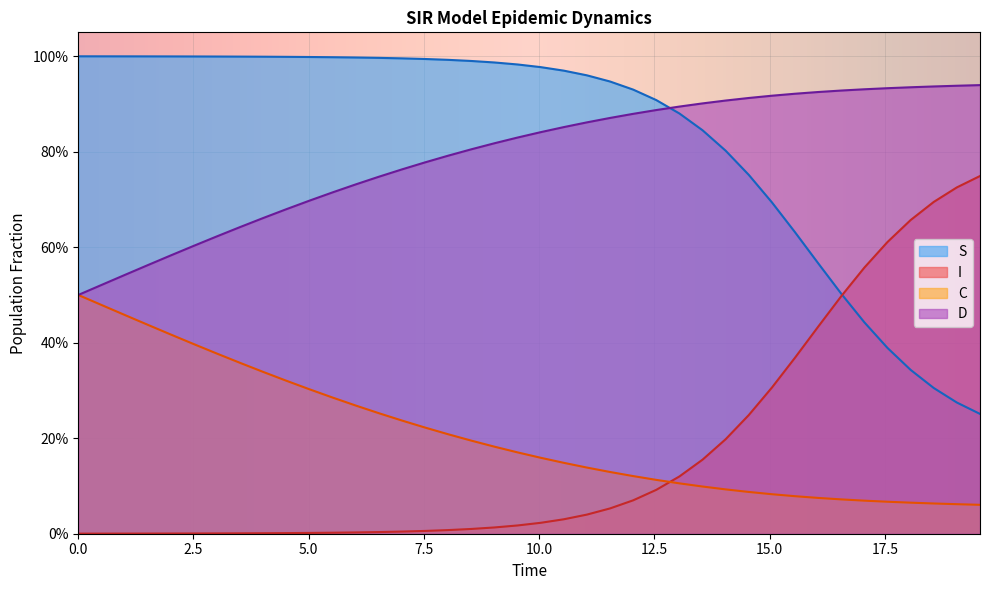

What are all the series names shown in the legend?

S, I, C, D